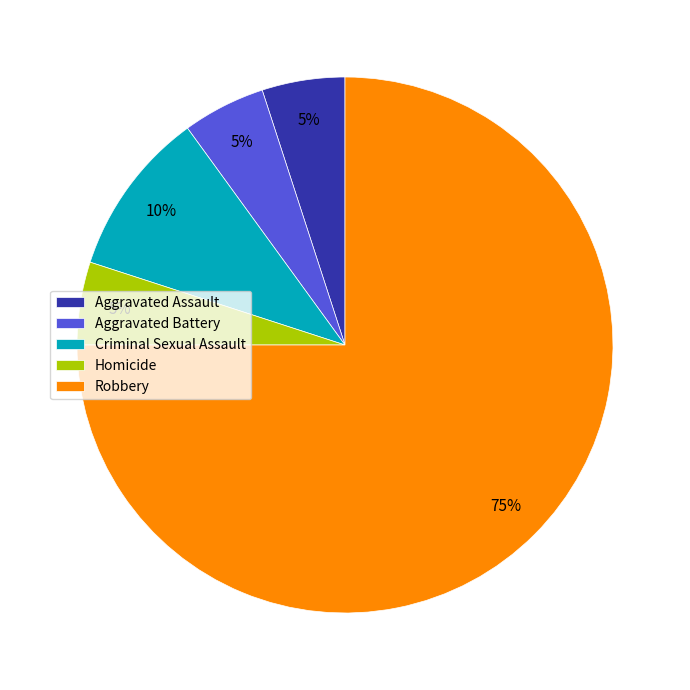

Which slice is the largest?

Robbery